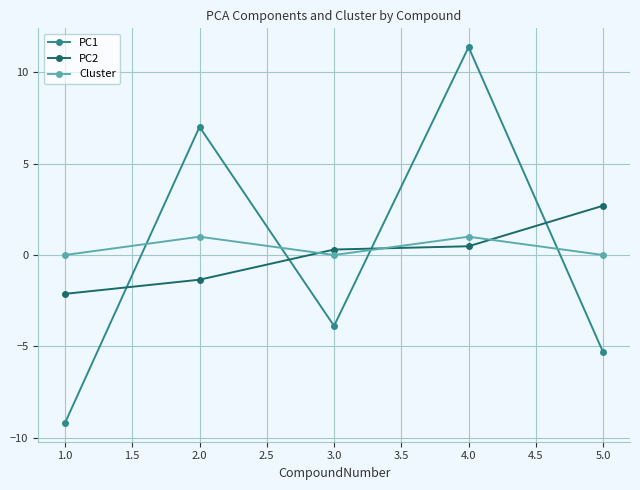

At which category is the sum across all series the highest?

4.0